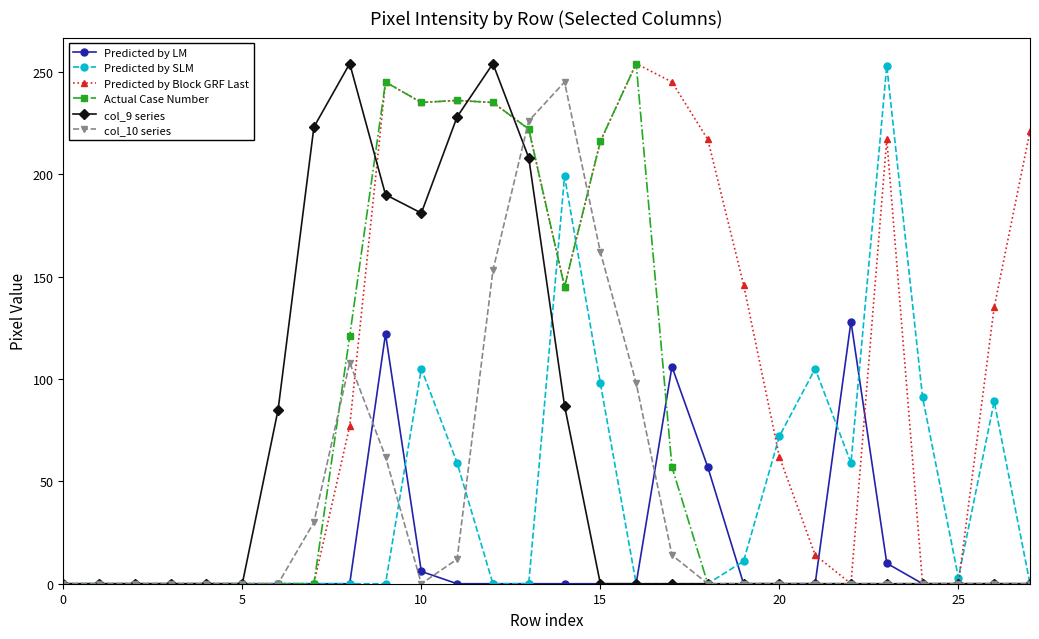

True or false: col_10 series has more than 0 points higher than both neighbors.

True